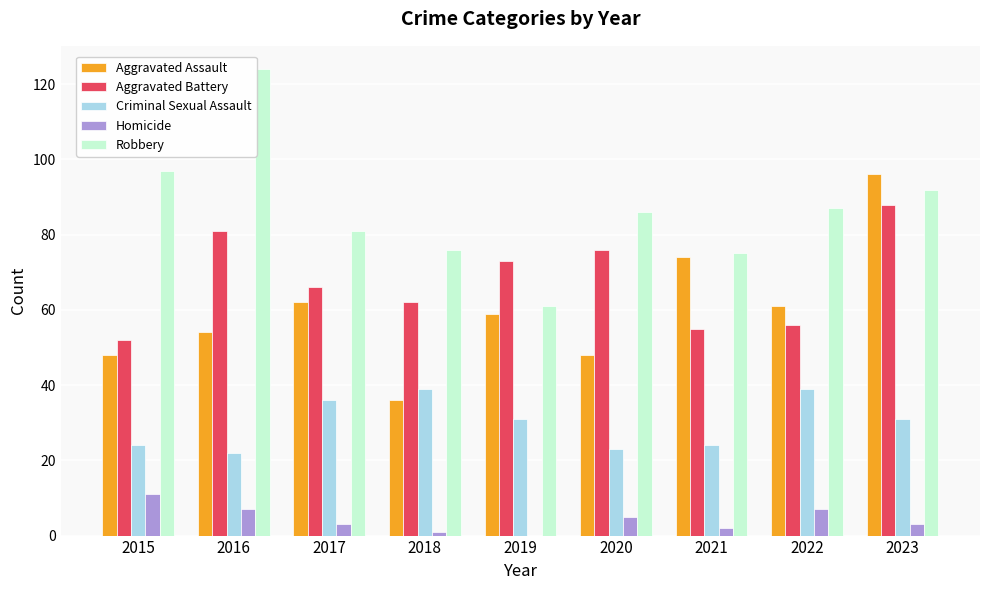

Count the number of categories in the chart.

9